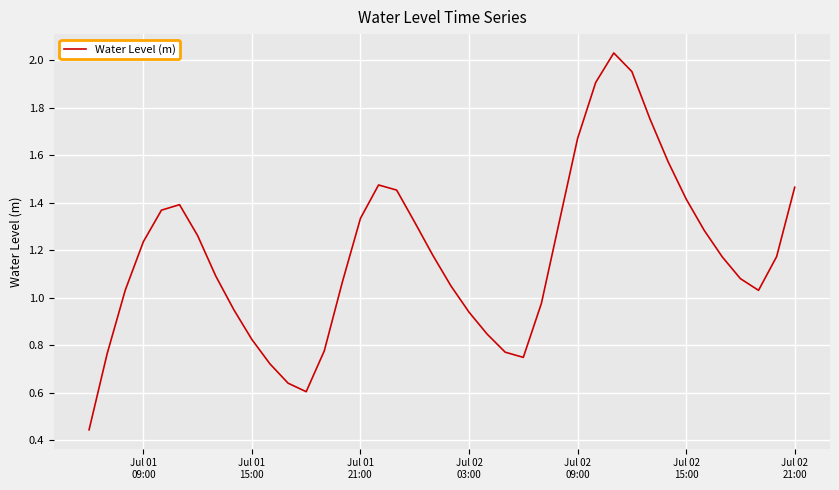

What is the difference between the maximum and second lowest values?

1.4